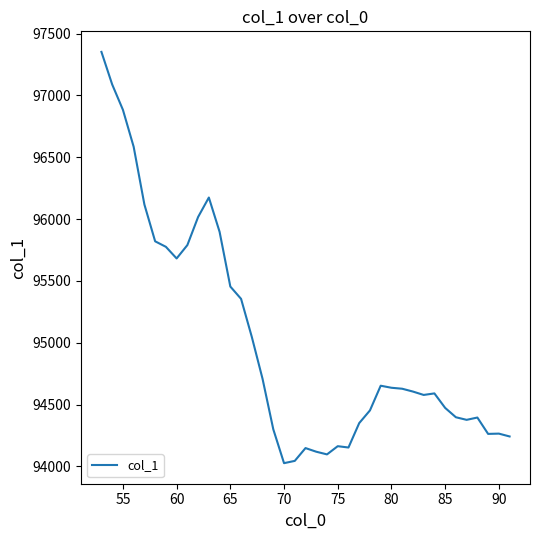

What is the difference between the maximum and minimum values?

3324.9